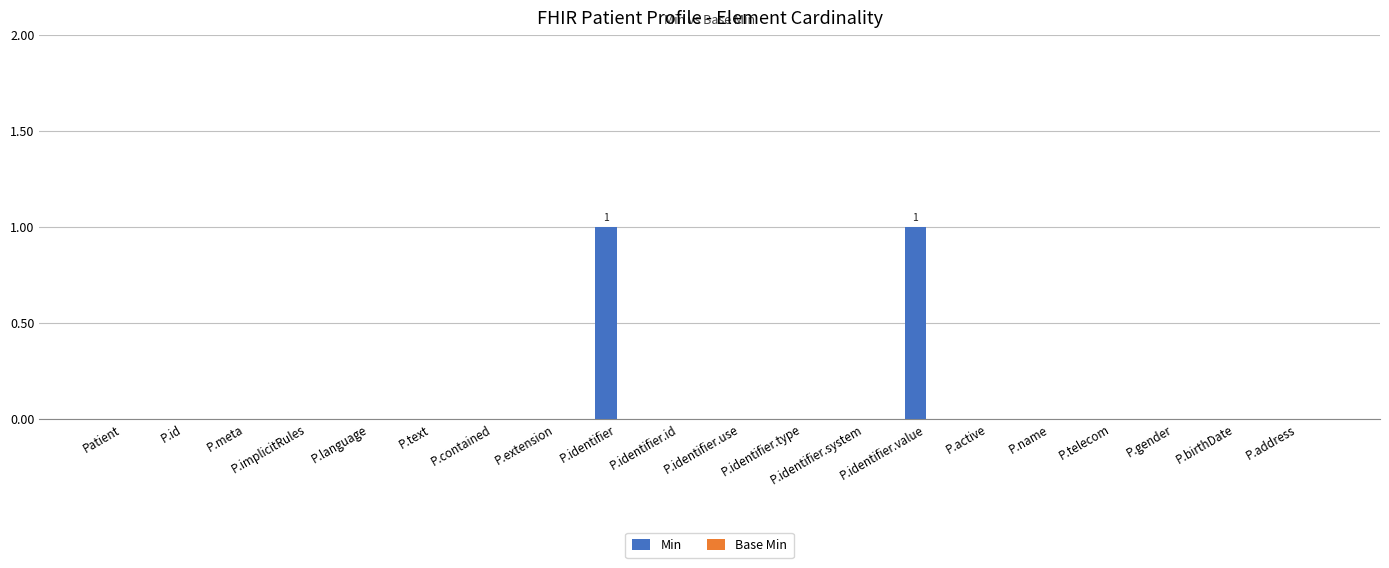

Count the number of categories in the chart.

20